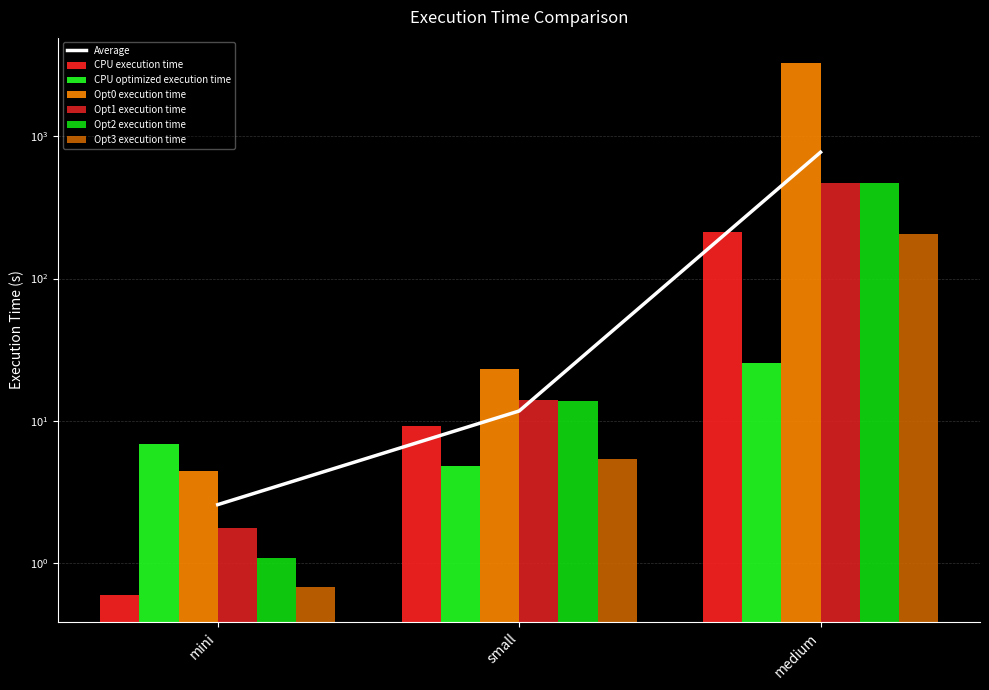

Is the value of CPU execution time at mini greater than the value of CPU optimized execution time at medium?

No